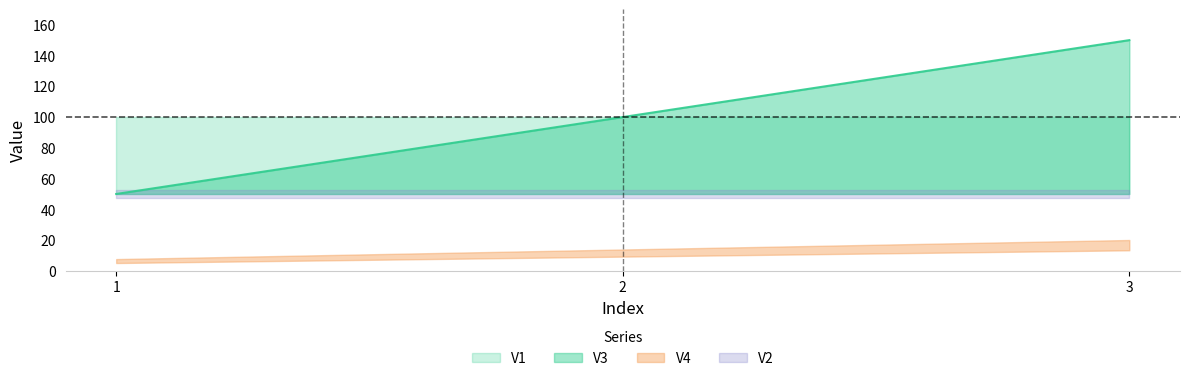

Where does the V3 series first go above 100?

3